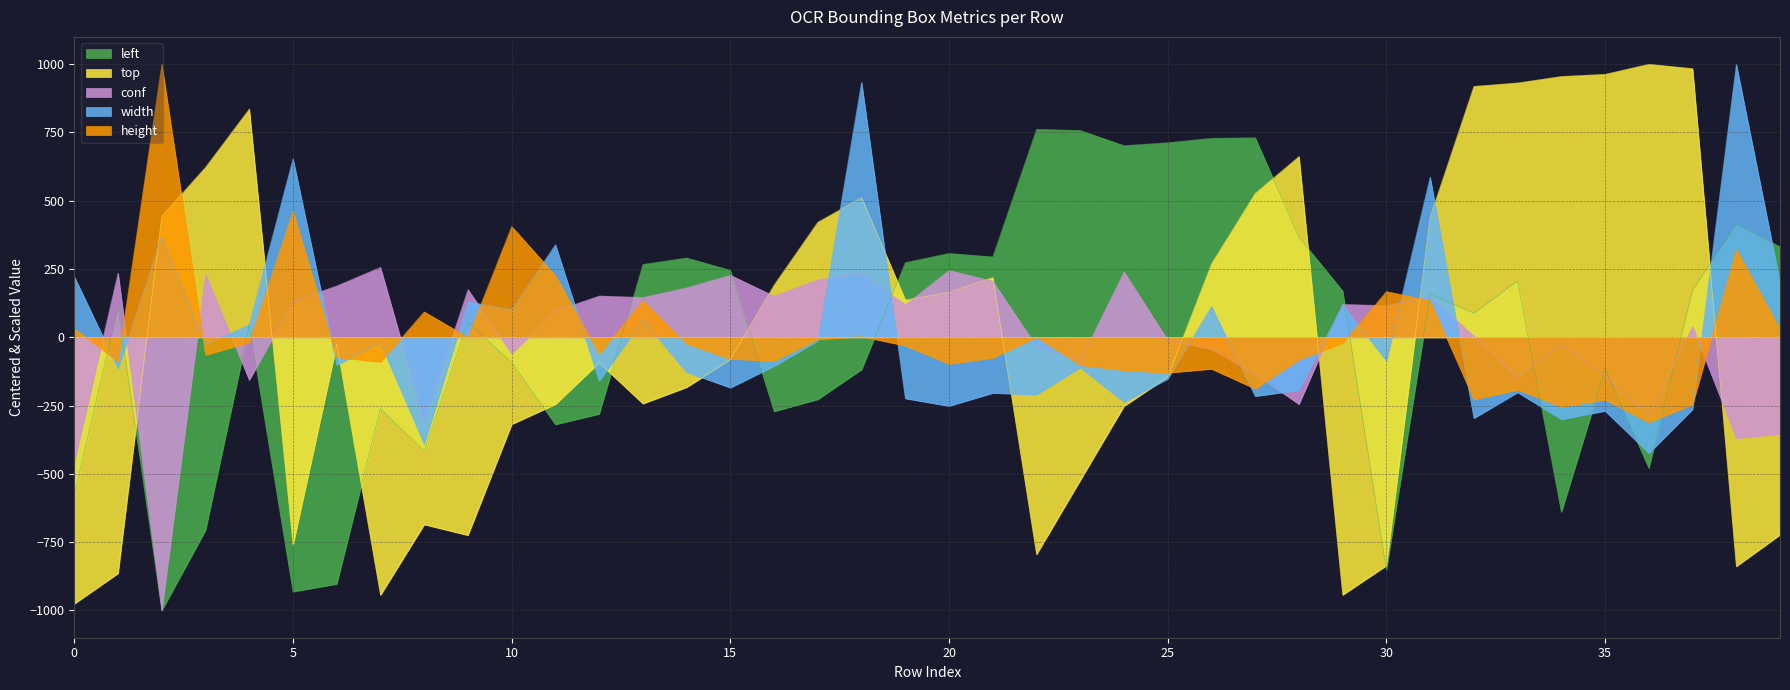

The value of top at 30 is -835.8. True or false?

True